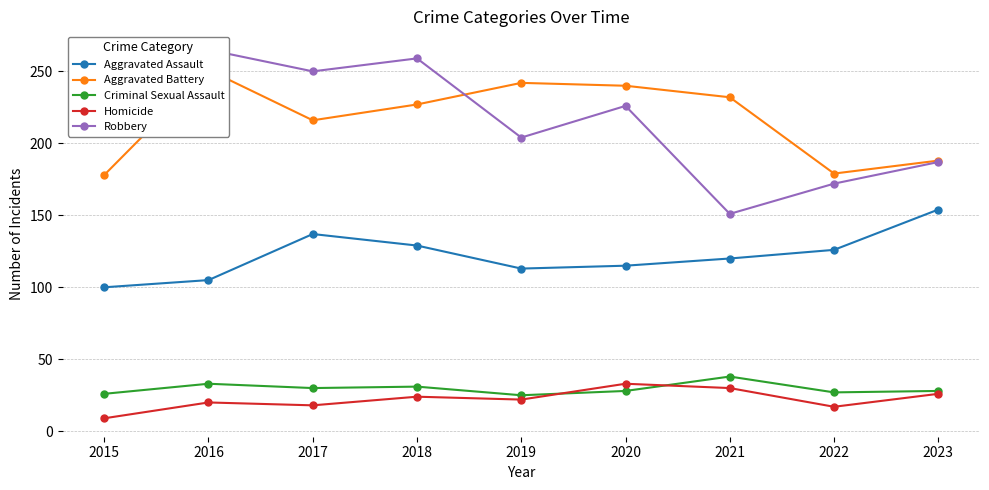

What are all the series names shown in the legend?

Aggravated Assault, Aggravated Battery, Criminal Sexual Assault, Homicide, Robbery